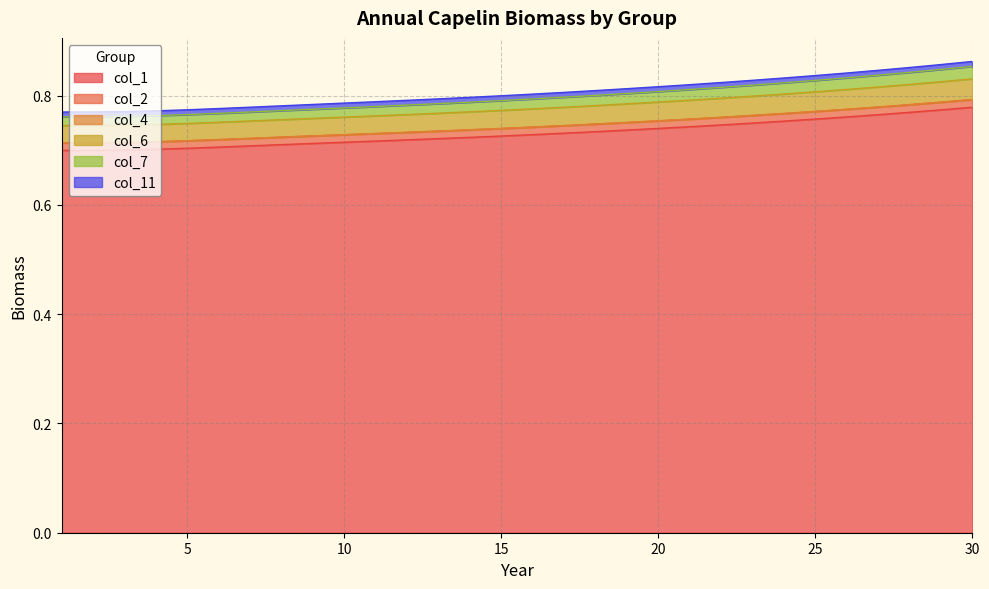

True or false: col_6 has more than 0 interior local peaks.

False